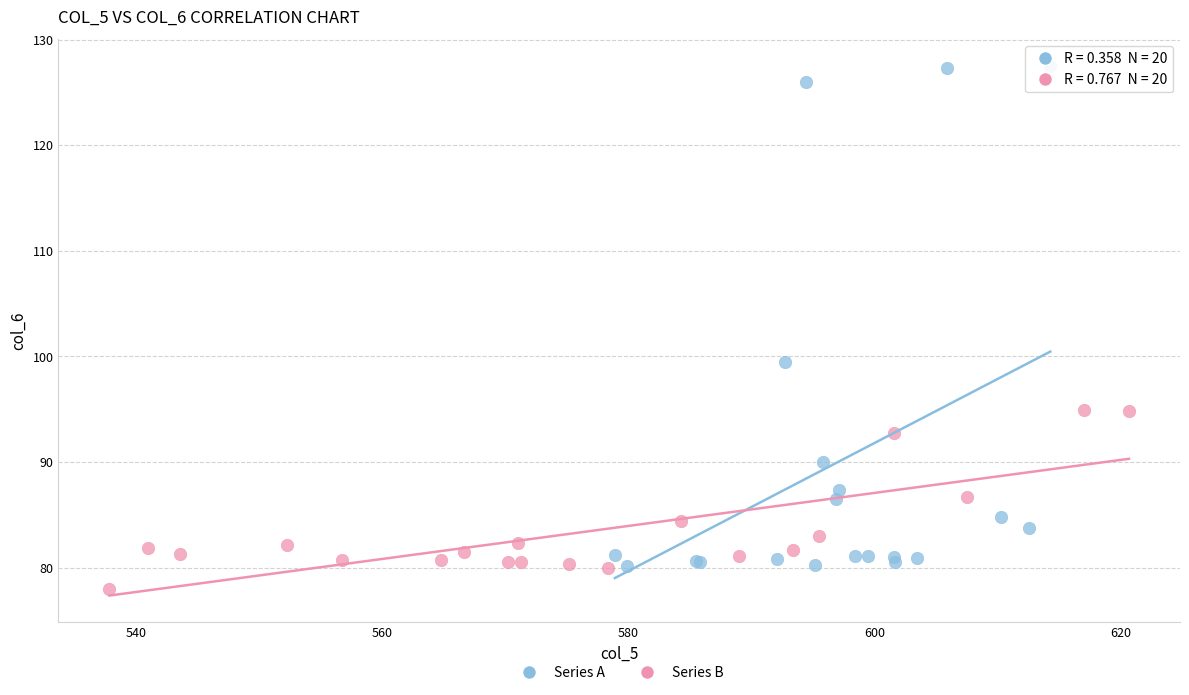

Which series has the largest Y range (max minus min)?

Series A